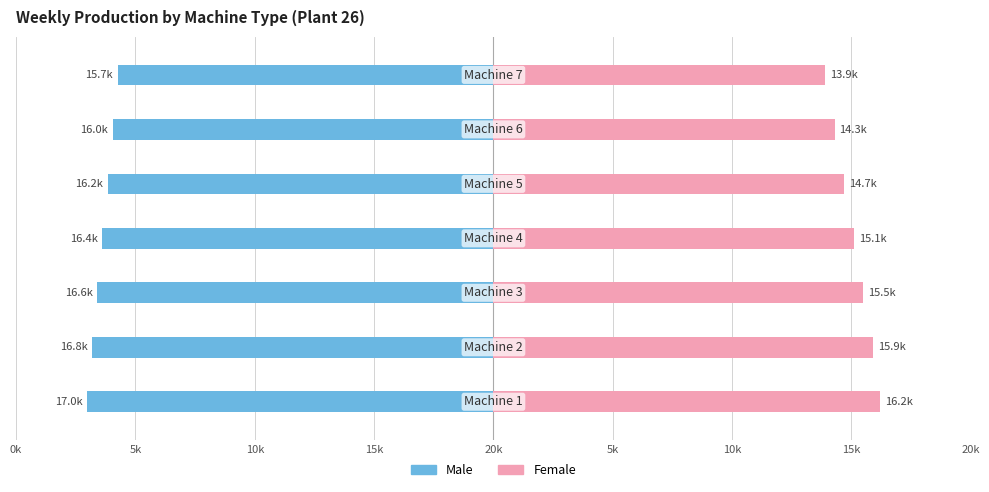

Reading right to left, what are all the values shown in this chart?

Male: -15737	-15952	-16167	-16381	-16596	-16811	-17025
Female: 13900	14300	14700	15100	15500	15900	16200